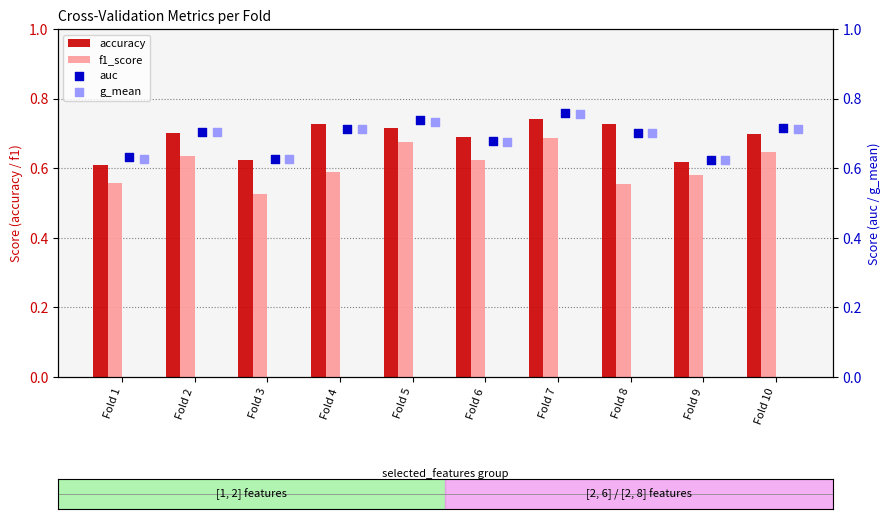

Which series contains the lowest Y value?

f1_score